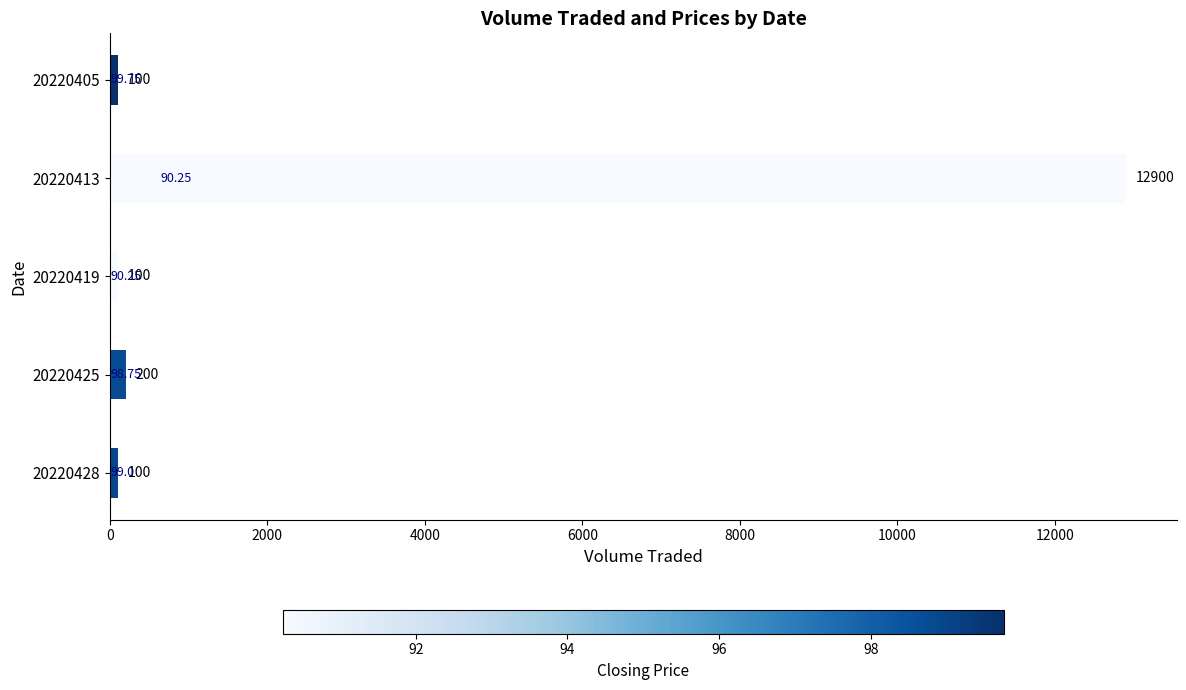

Which has a higher value, 20220413 or 20220428?

20220413